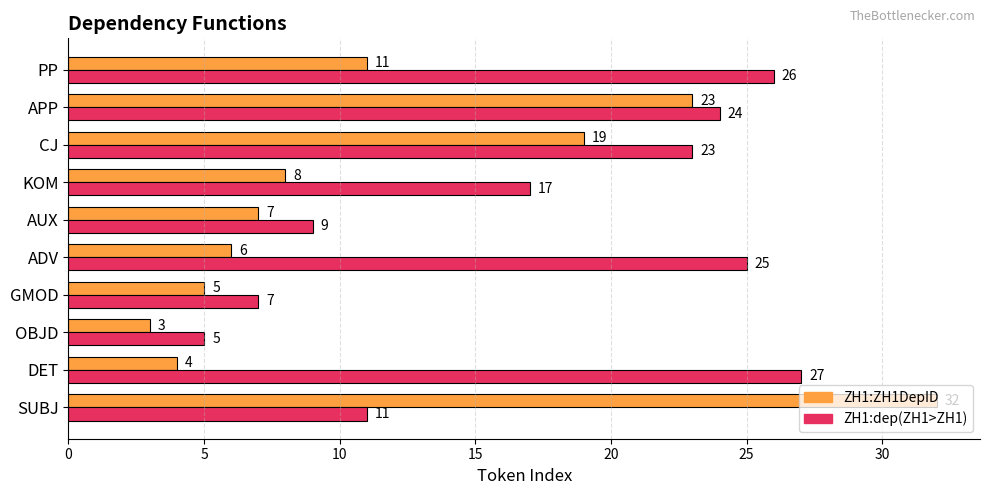

Which series has the largest total across all categories?

ZH1:dep(ZH1>ZH1)